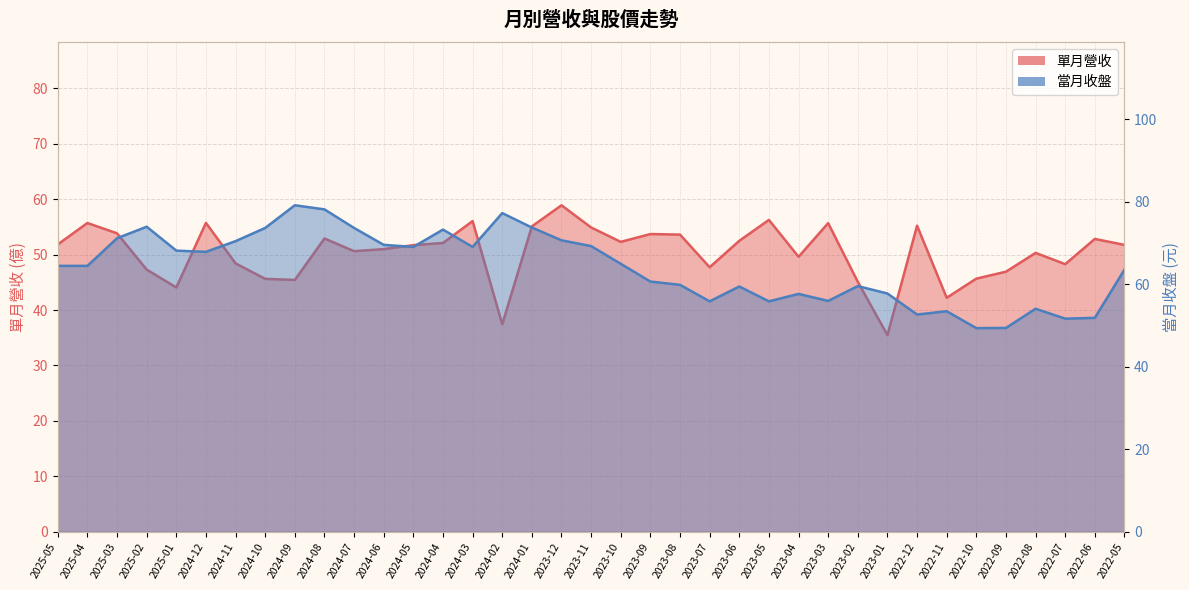

At which label is 當月收盤 closest to 64?

2022-05